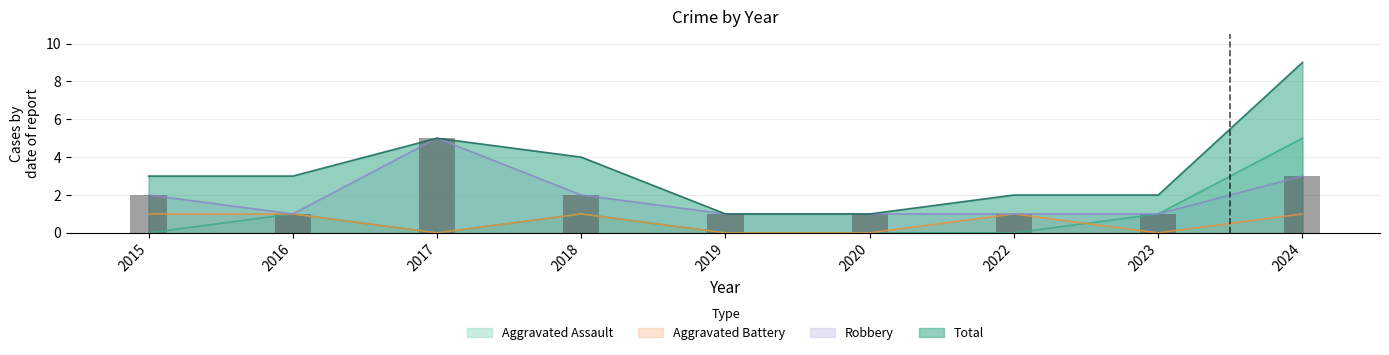

What is the value of the Total bar at the 1st from the left?

3